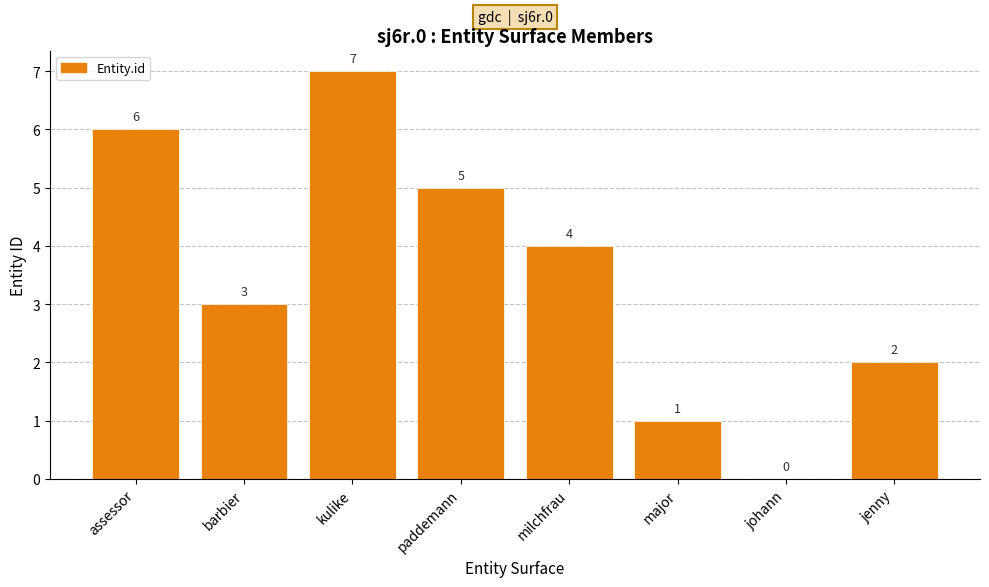

Count the values in the range 2 to 6.

5